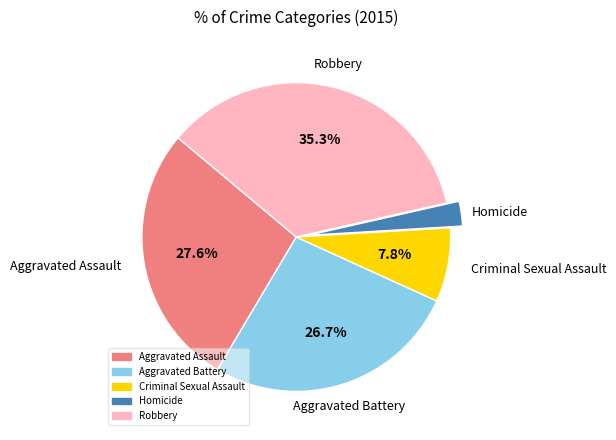

True or false: Aggravated Battery accounts for 27% of the total.

True